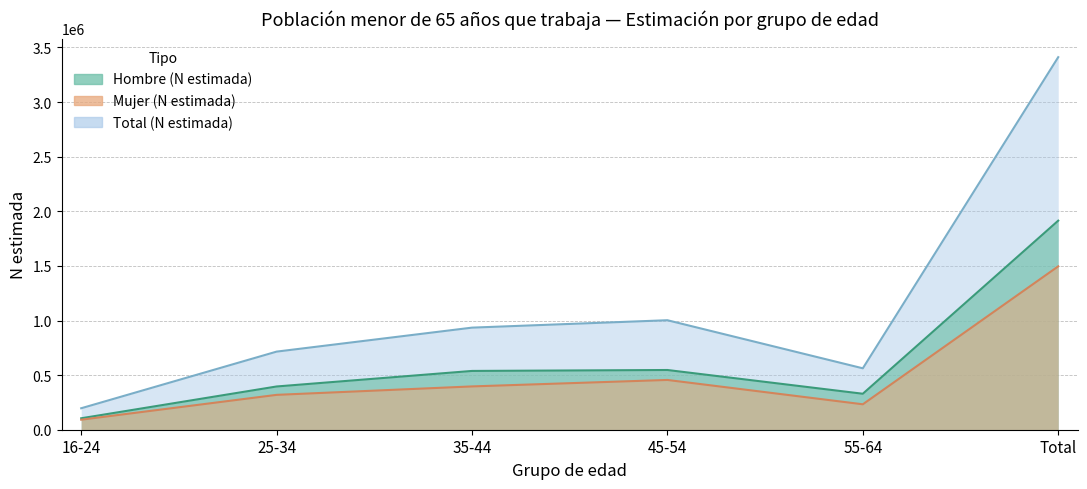

Rank the series at 55-64 from lowest to highest value.

Mujer (N estimada), Hombre (N estimada), Total (N estimada)